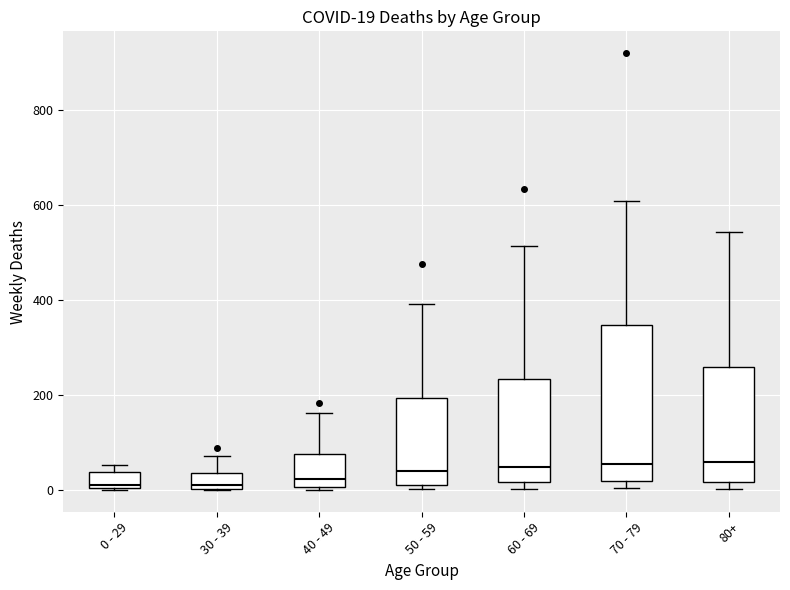

Which box is the tallest, from its lower edge to its upper edge?

70 - 79